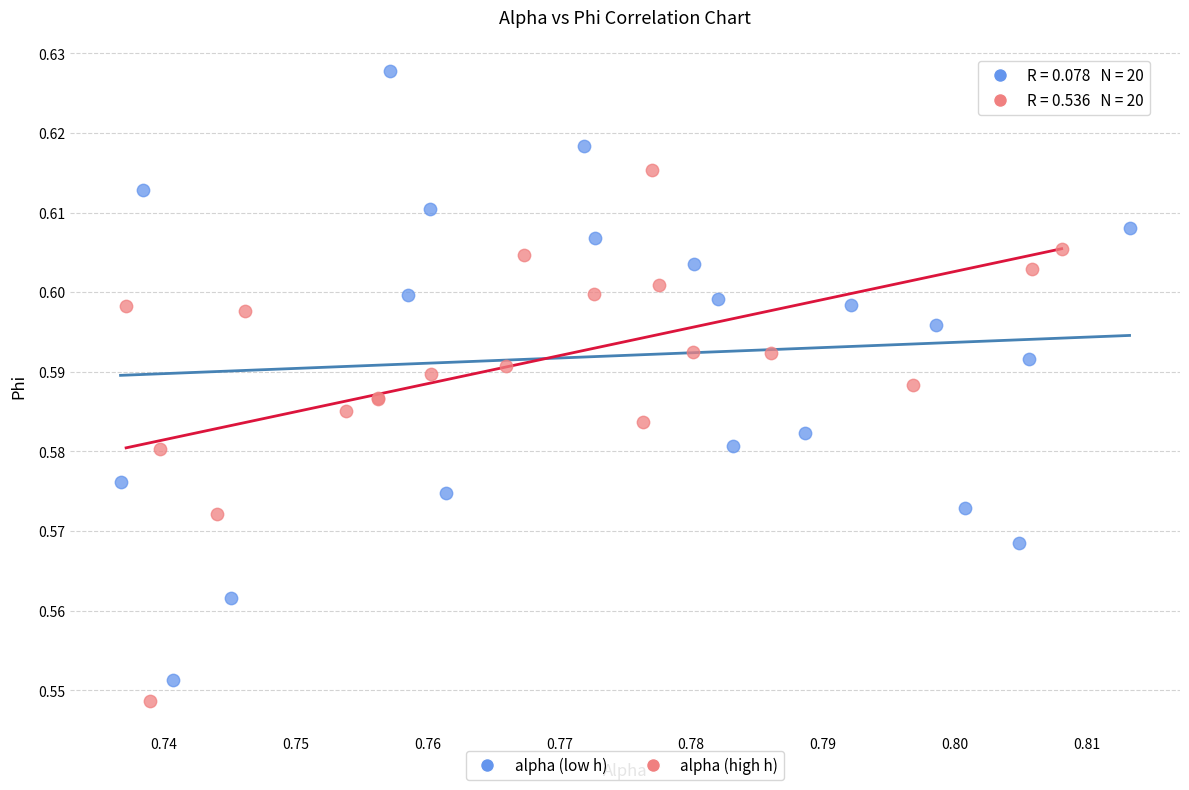

What are all the series names shown in the legend?

alpha (low h), alpha (high h)